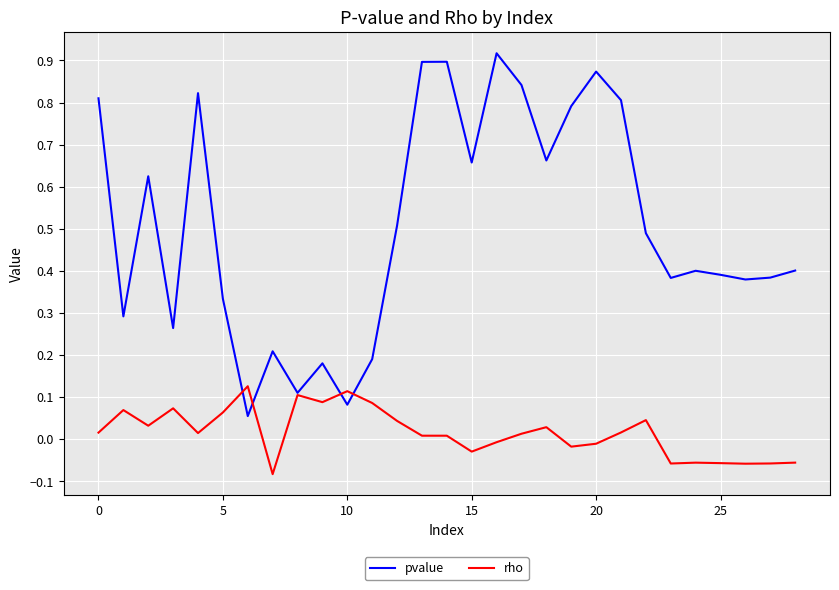

Which series has the largest total across all categories?

pvalue